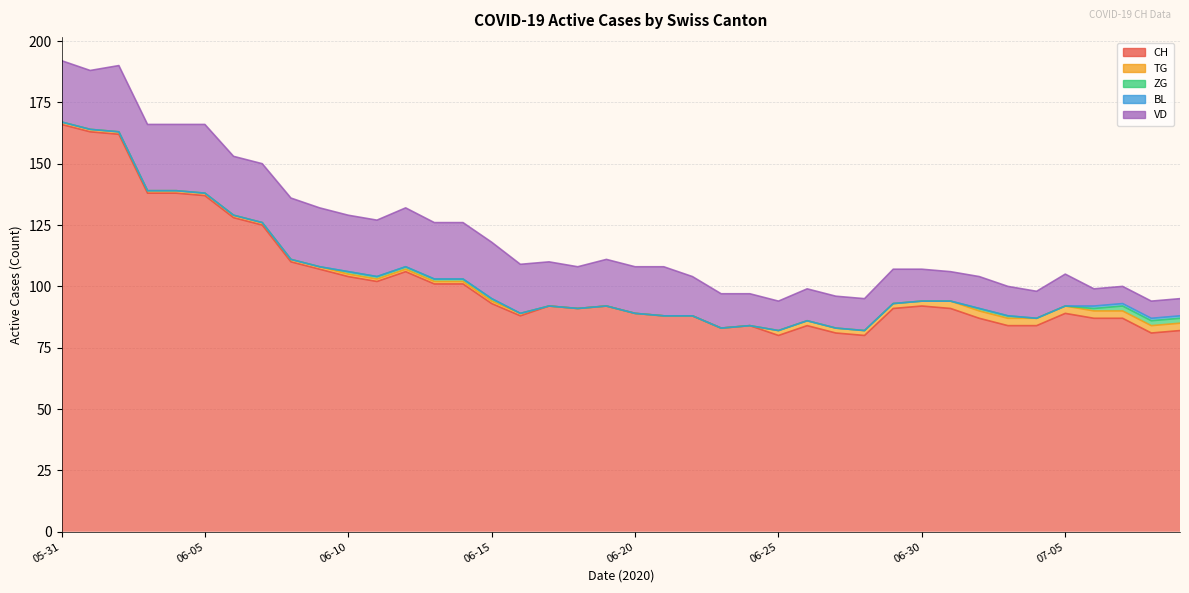

Read the VD value at 2020-06-12.

24